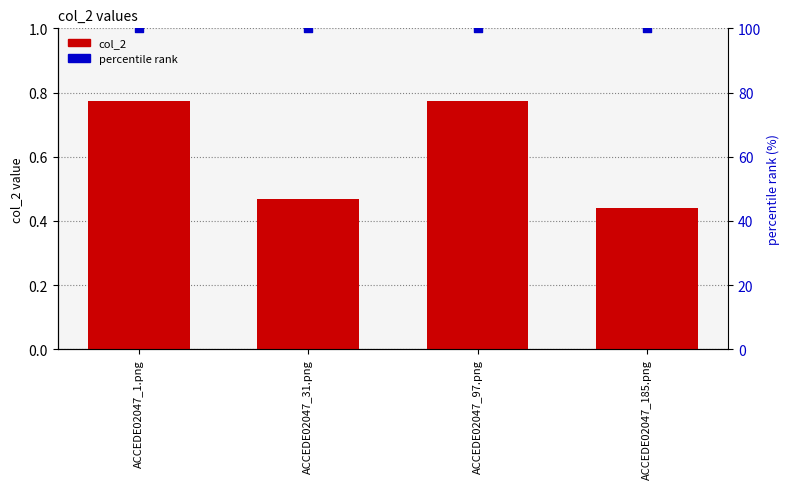

At which category is the sum across all series the highest?

ACCEDE02047_97.png